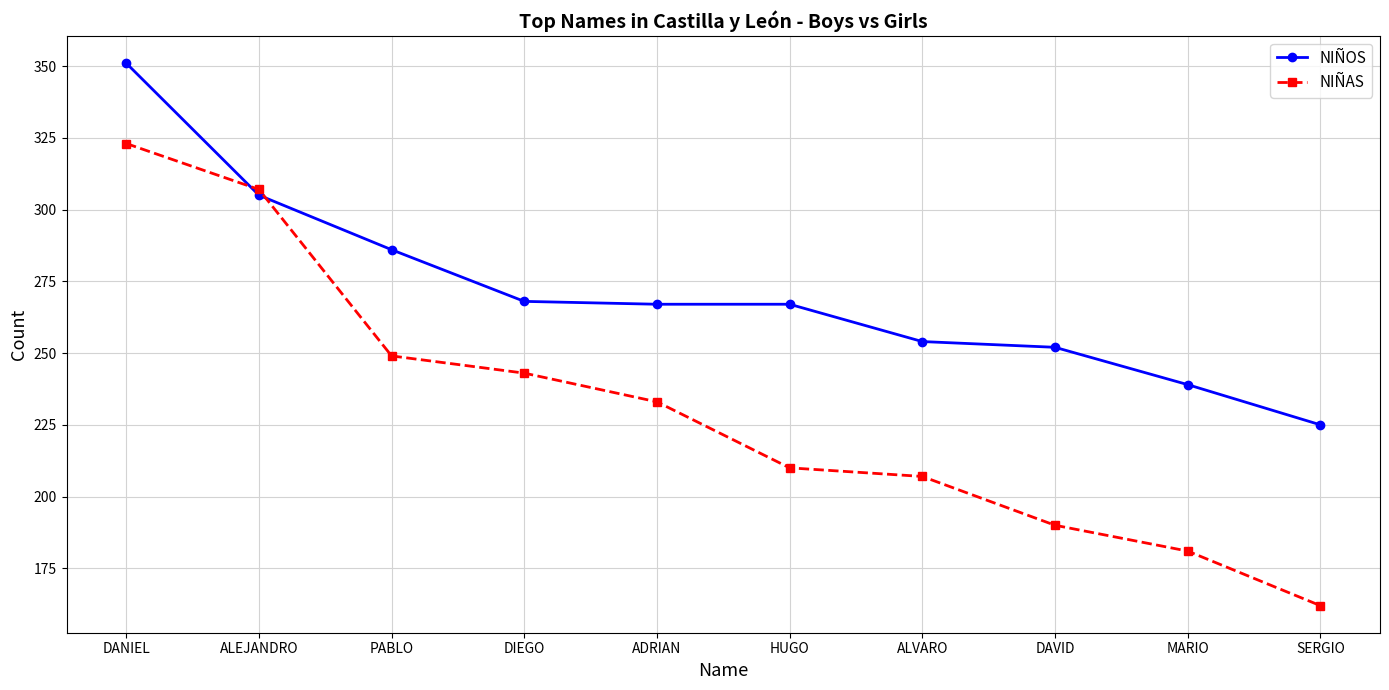

What value does the NIÑAS series have at DANIEL, to the nearest 5?

325